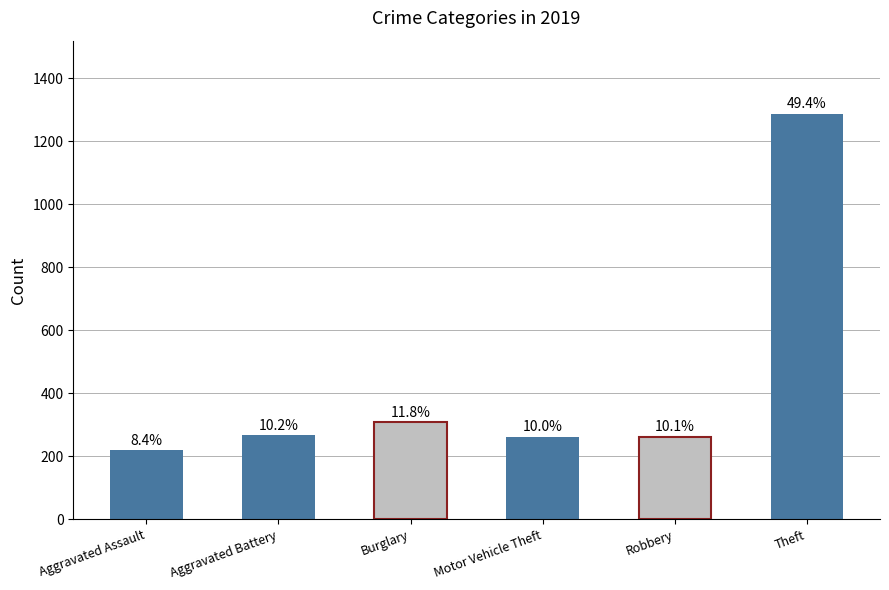

Reading left to right, list all the values displayed in this chart.

Aggravated Assault=220	Aggravated Battery=267	Burglary=308	Motor Vehicle Theft=262	Robbery=263	Theft=1288